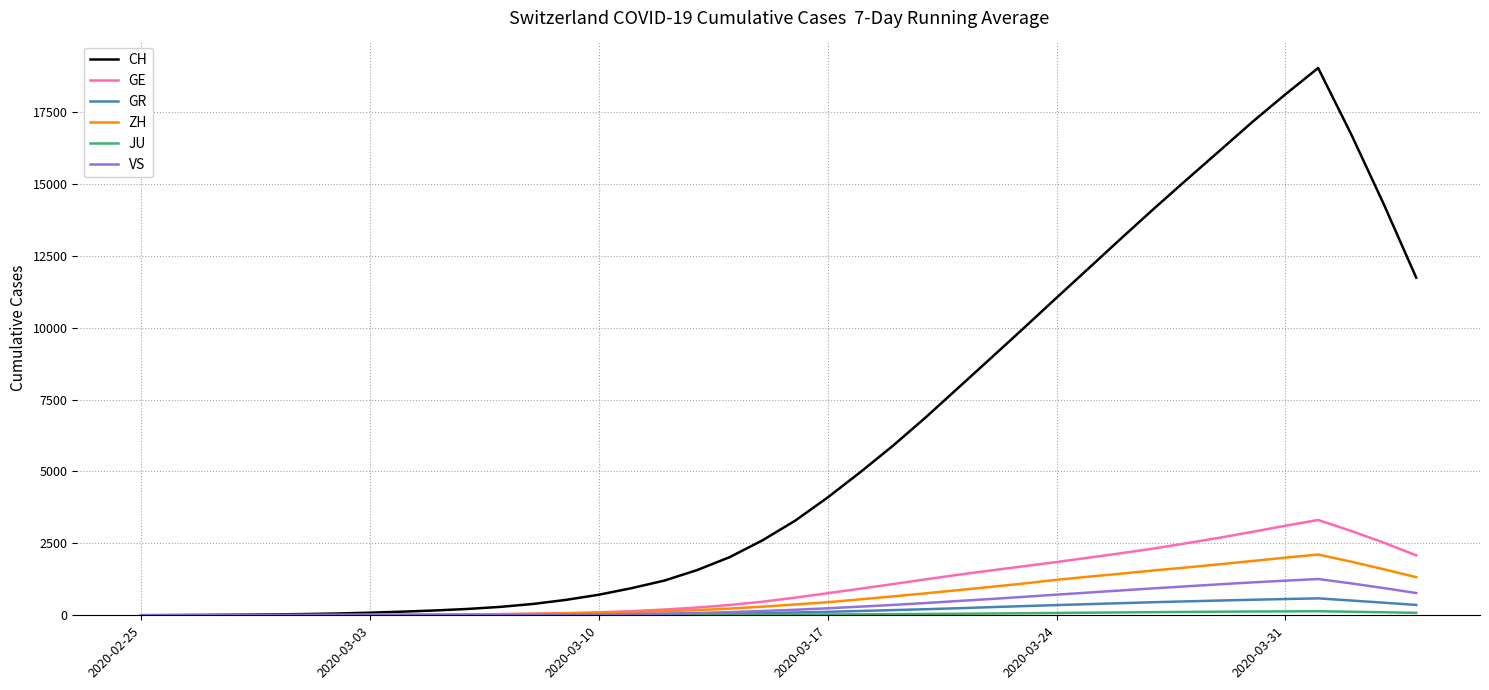

What is the maximum value shown in the chart?

19022.9